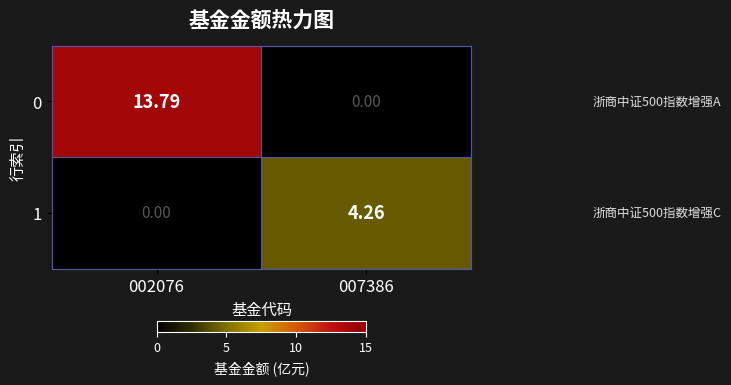

Is the value of 0 at 007386 greater than the value of 1 at 007386?

No